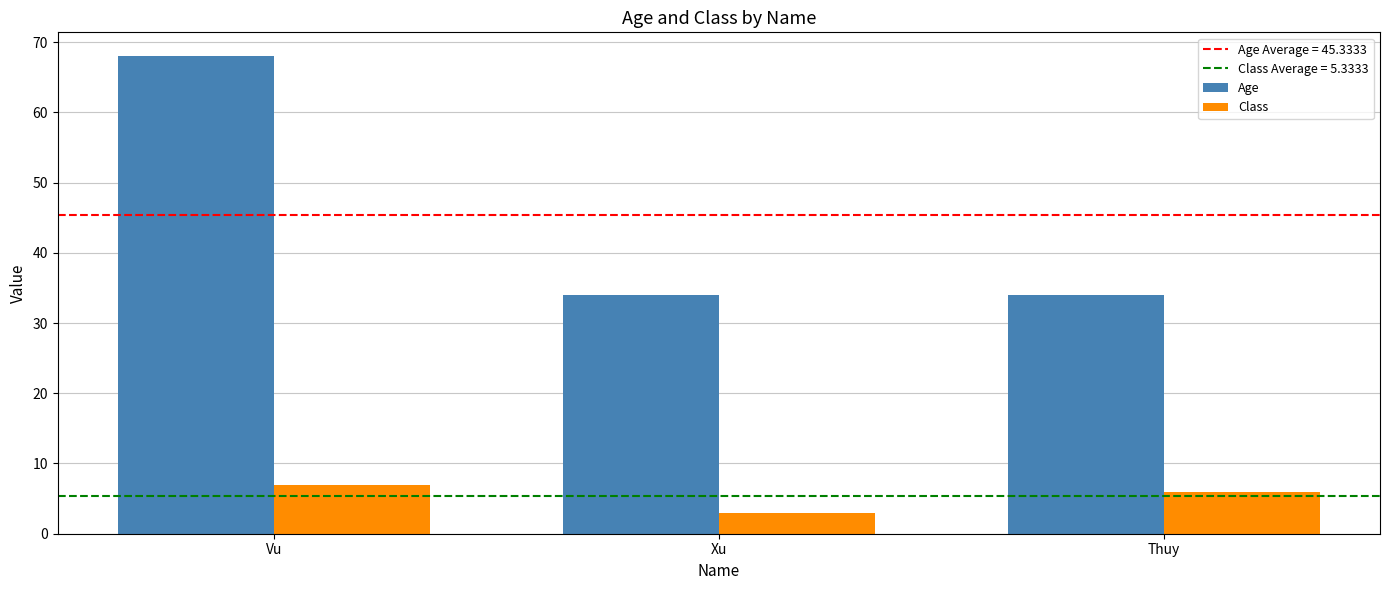

What position from the right is Thuy?

1